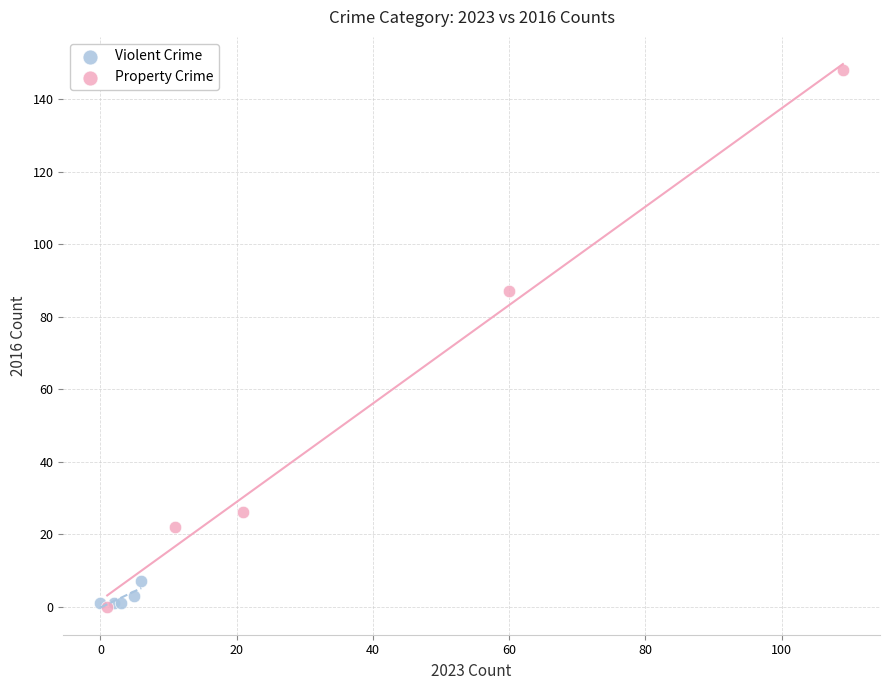

Which series has the widest spread of Y values?

Property Crime